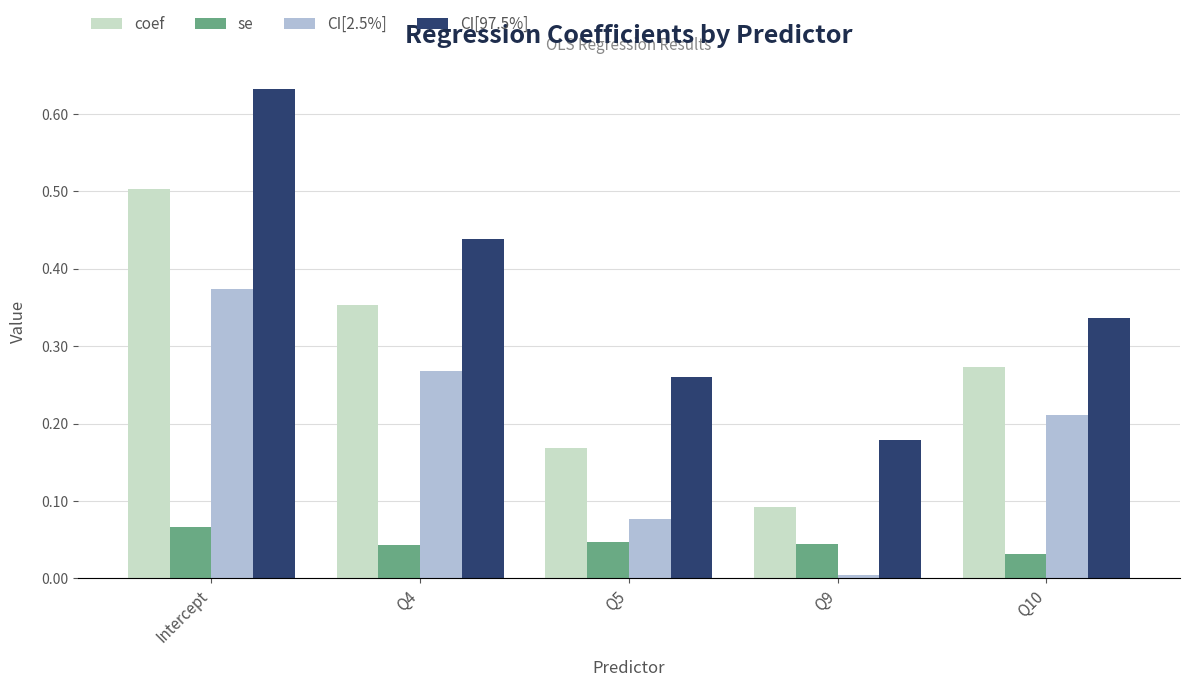

Are the bars grouped side by side (vs. stacked)?

Yes